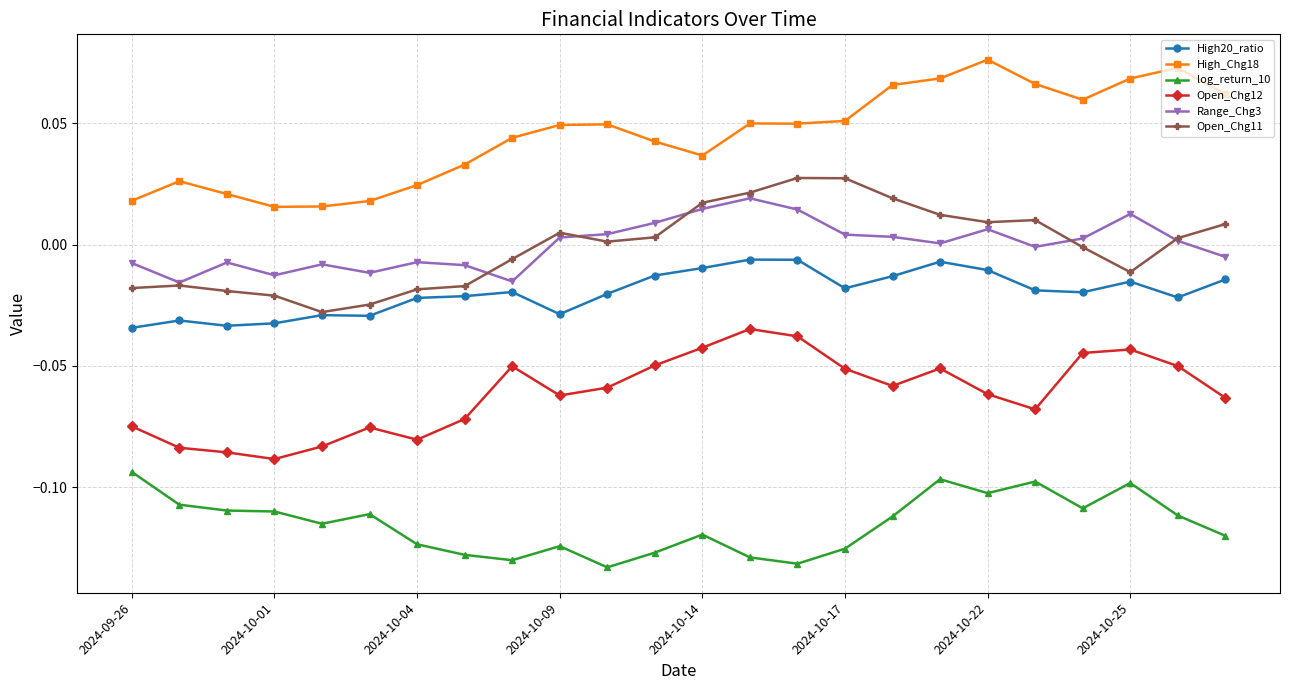

True or false: Range_Chg3 has more than 0 interior local peaks.

True